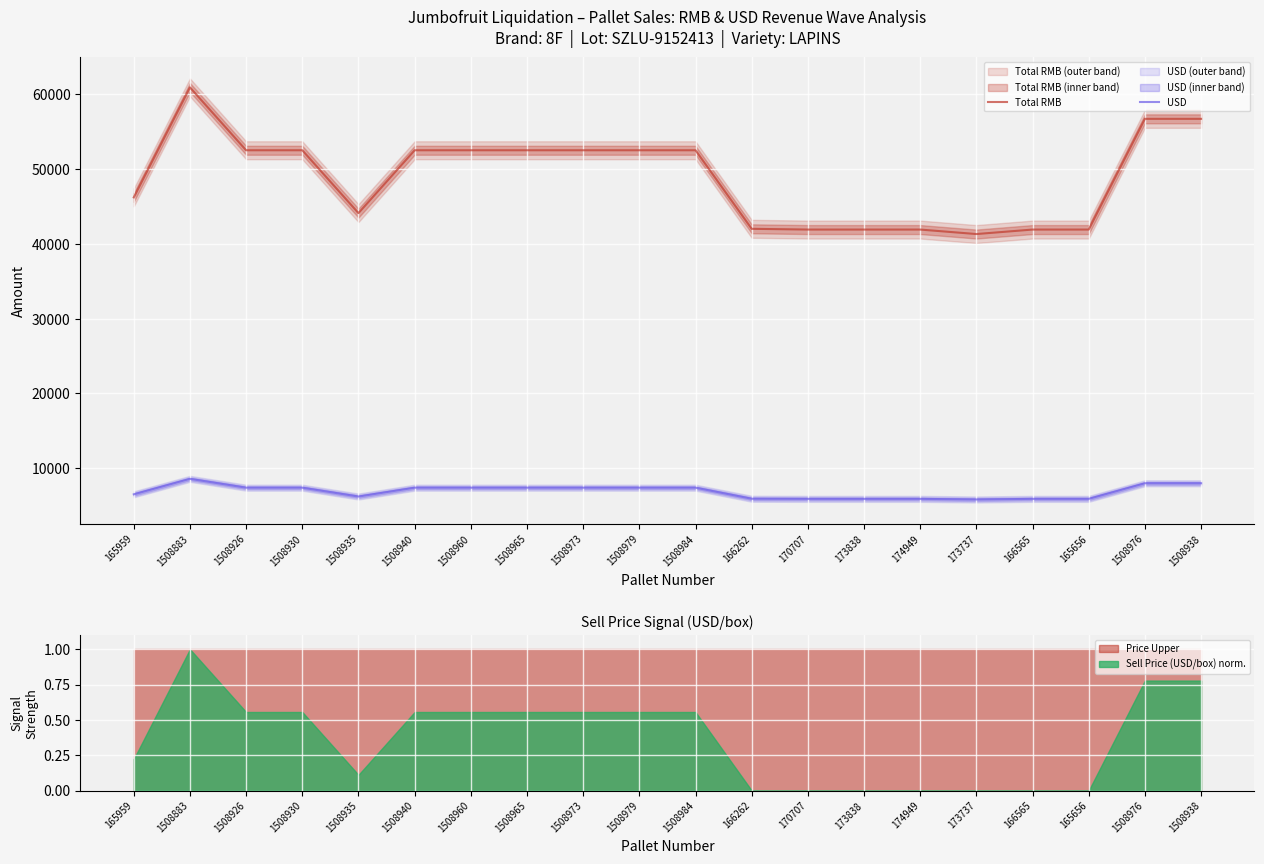

Between 1508965 and 173838, which is larger?

1508965